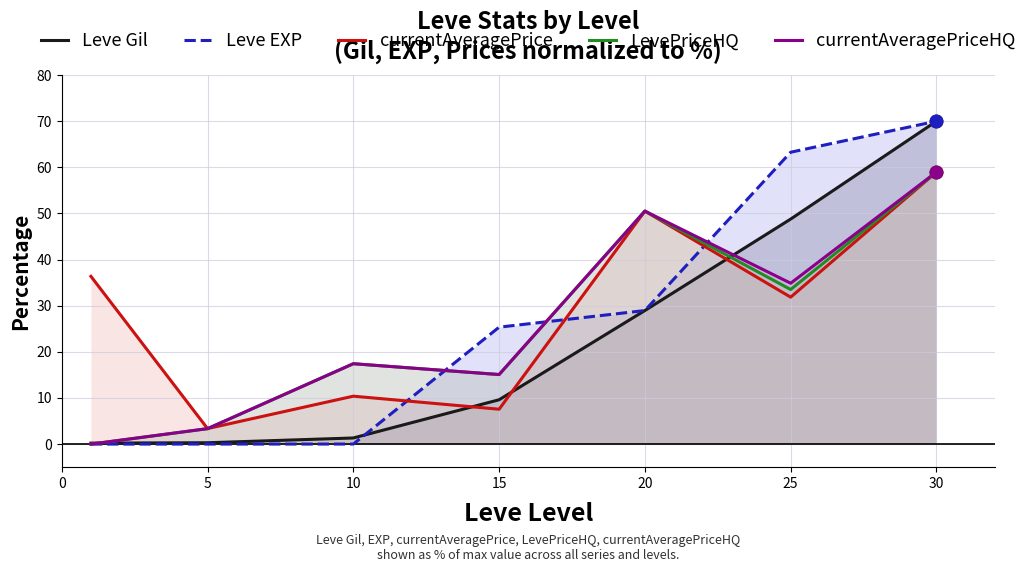

The currentAveragePriceHQ series shows 5.5 at 15. True or false?

False